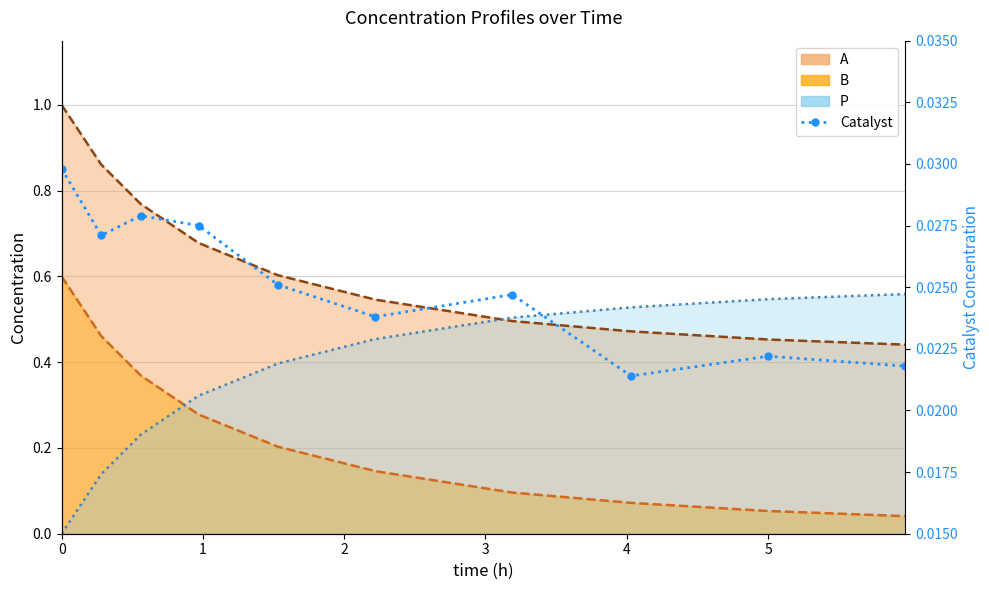

How many values are between 0 and 1?

10